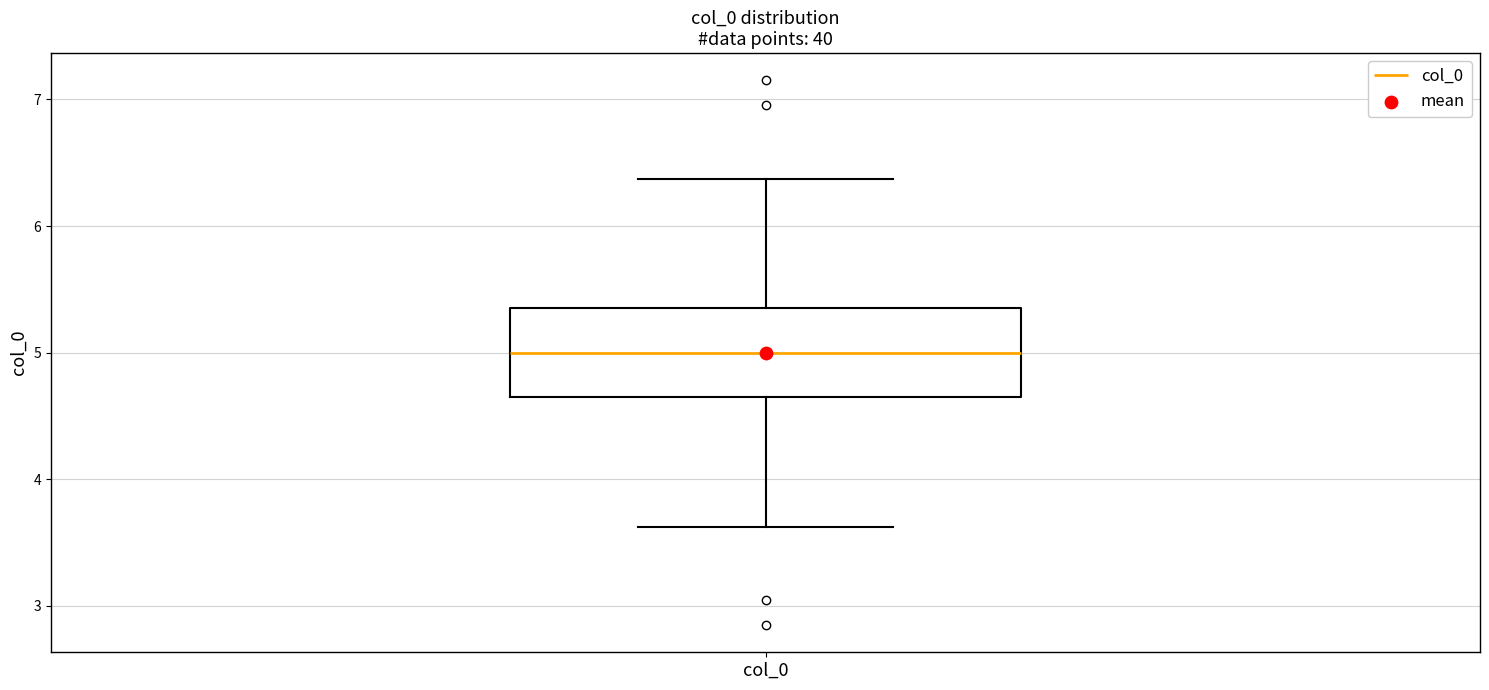

Where does the lower whisker of the box for col_0 end on the y-axis? The values are not printed on the chart, so give them approximately, as read against the axis.

3.6